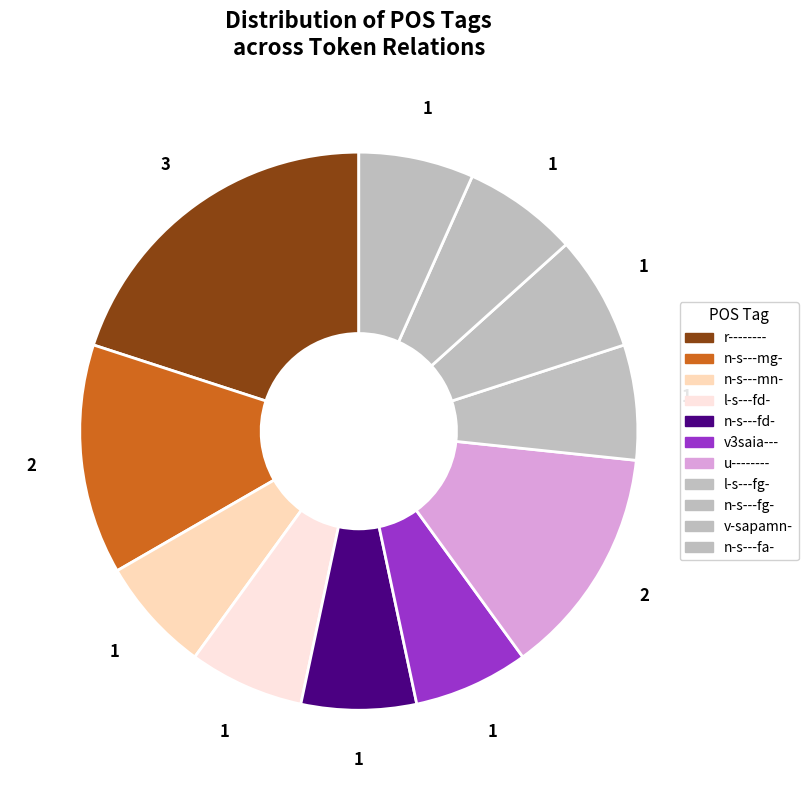

Count the number of slices in the pie.

11